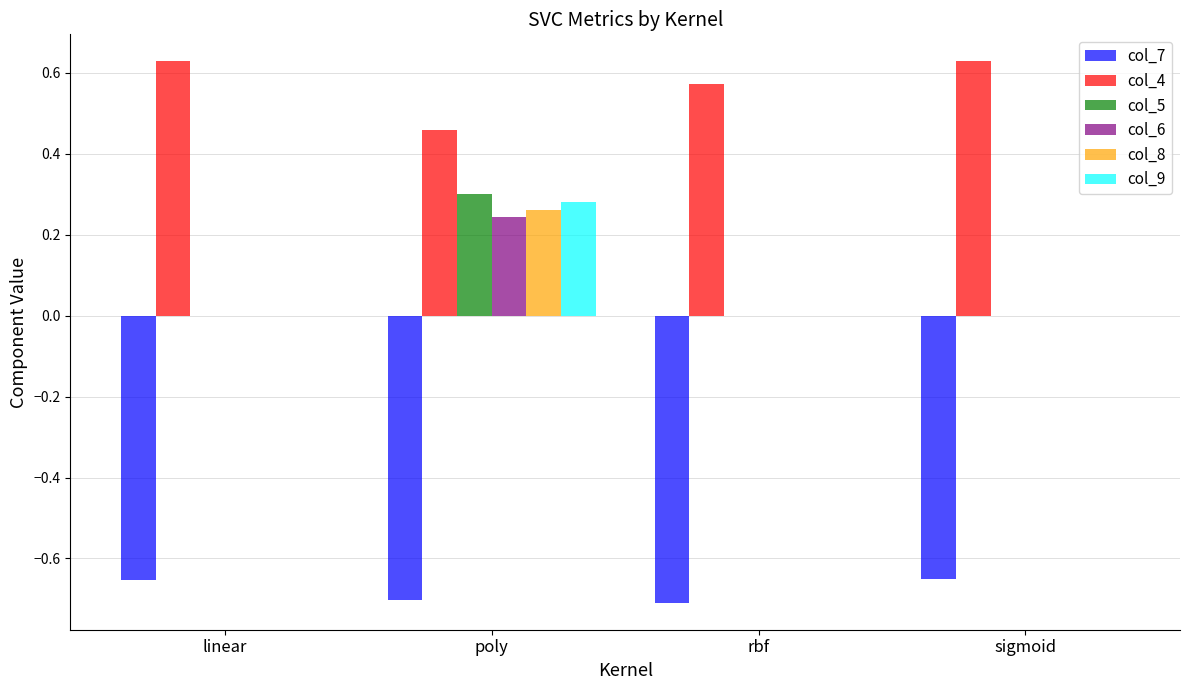

What is the total value across all series at poly?

0.8